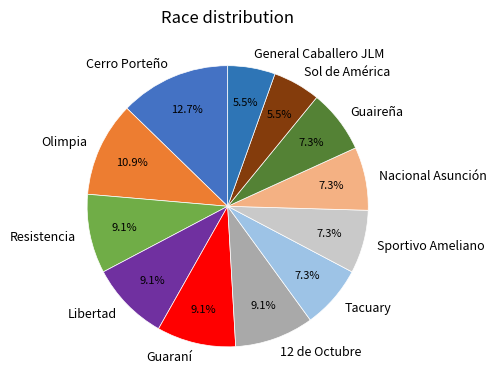

Does any single category account for the majority?

No